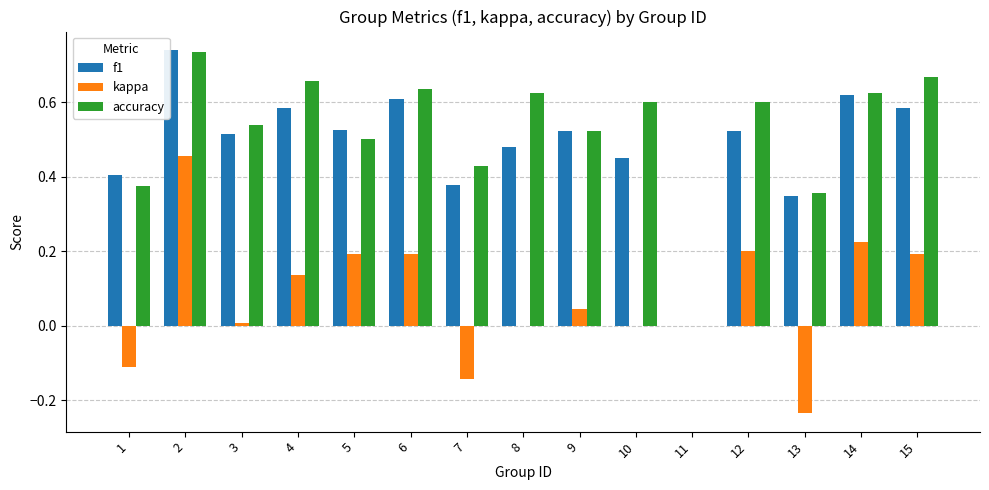

Does the chart contain stacked bars?

No